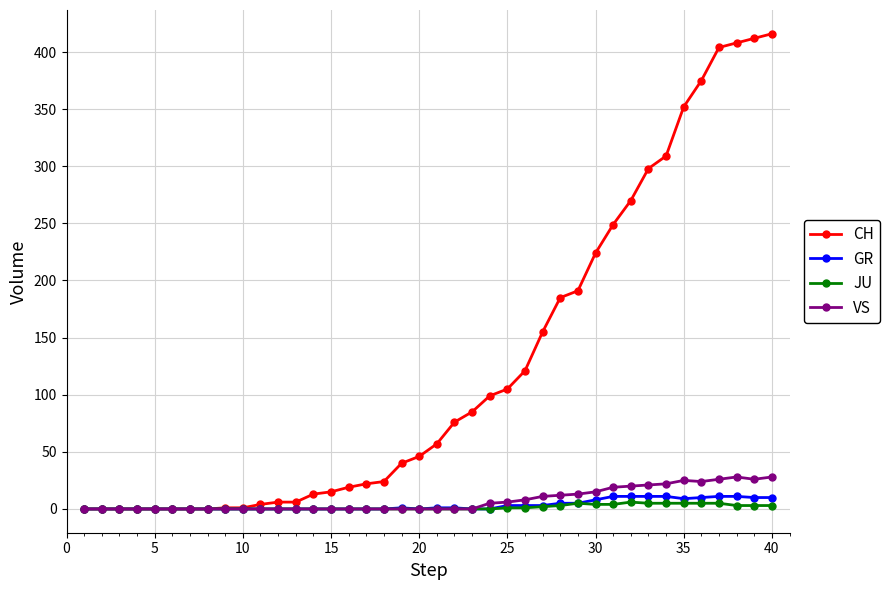

What is the highest value of the CH series?

416